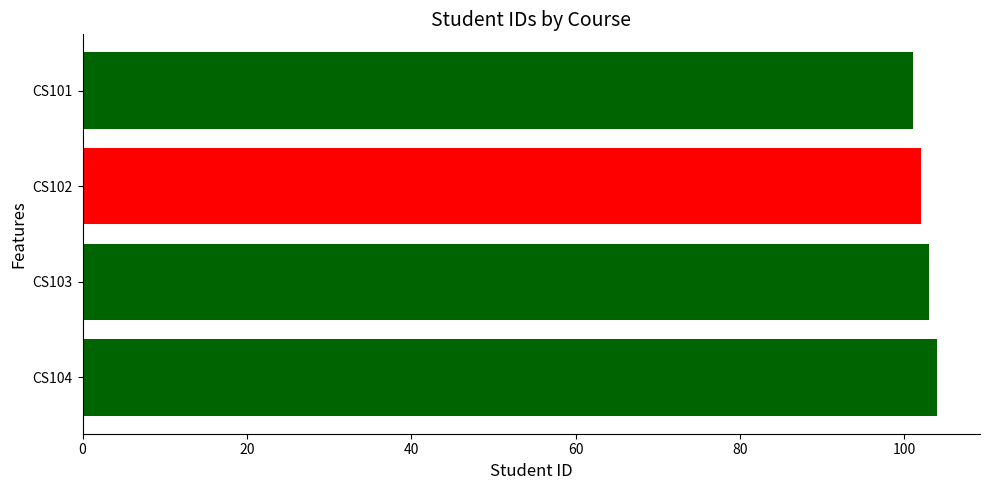

What is the sum of all values?

410